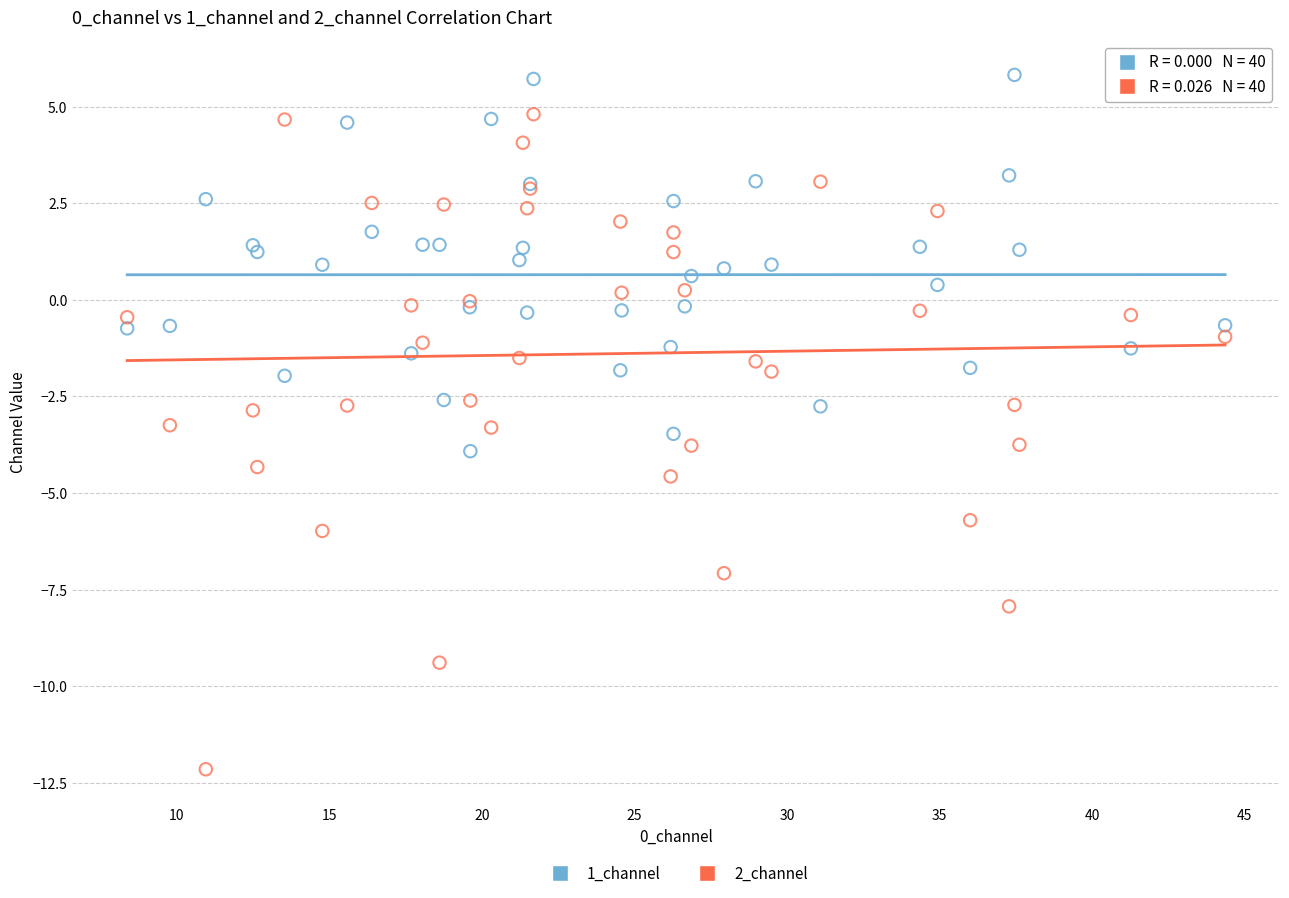

What are all the series names shown in the legend?

1_channel, 2_channel